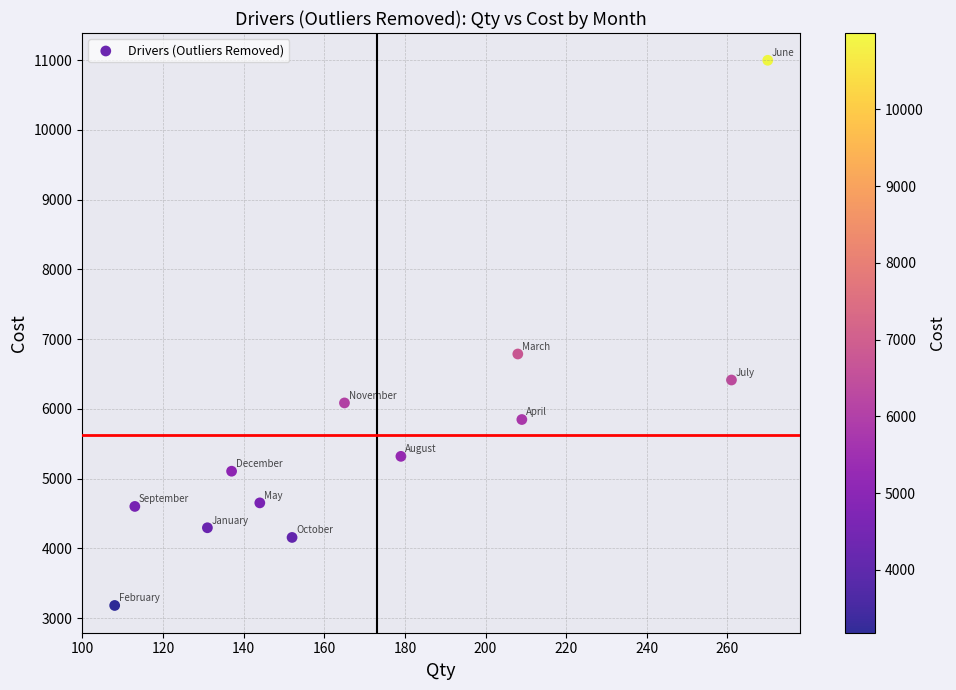

What Y value in the scatter plot is closest to 7089?

6786.4